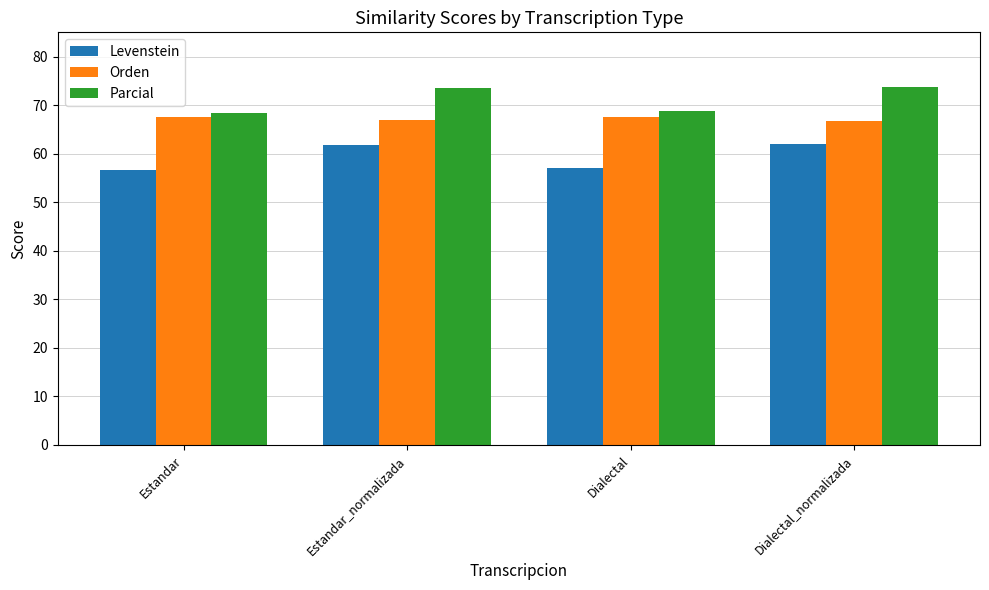

How many data points in Parcial are above 73?

2